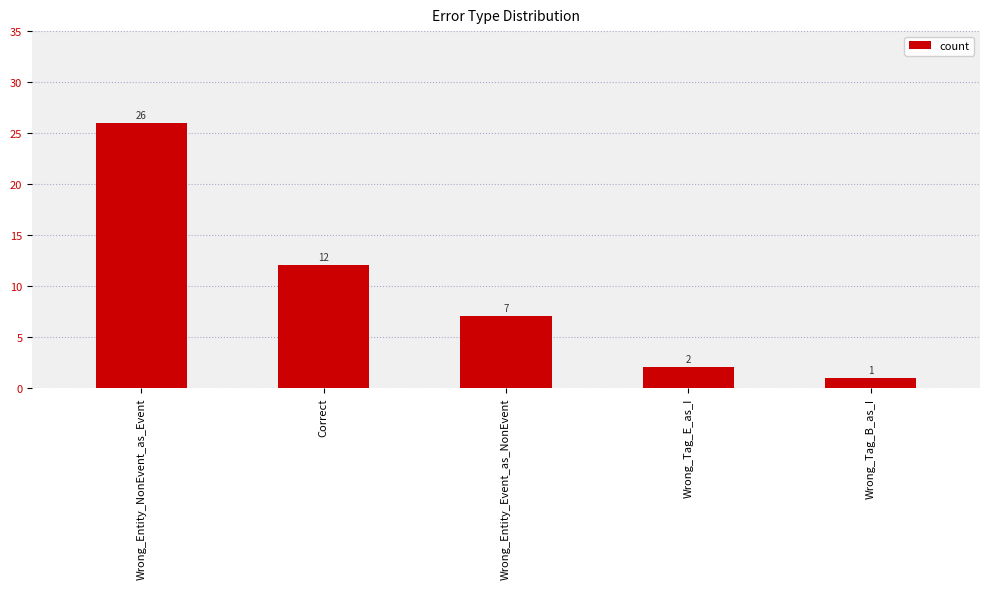

Between Wrong_Tag_E_as_I and Wrong_Entity_NonEvent_as_Event, which is larger?

Wrong_Entity_NonEvent_as_Event